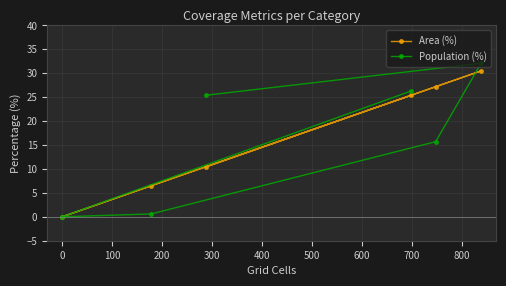

What is the maximum value for Area (%)?

30.5